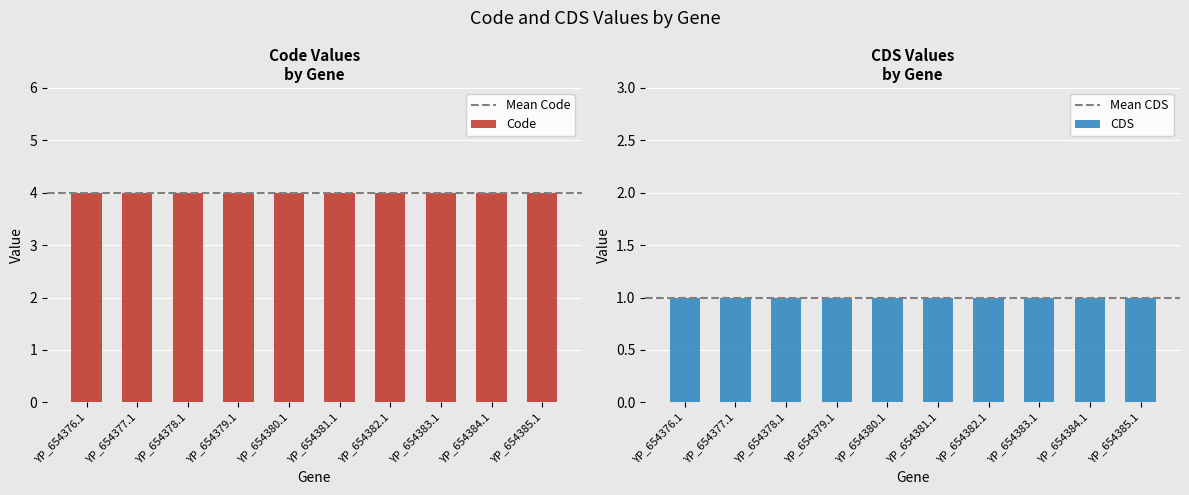

Are the bars horizontal?

No